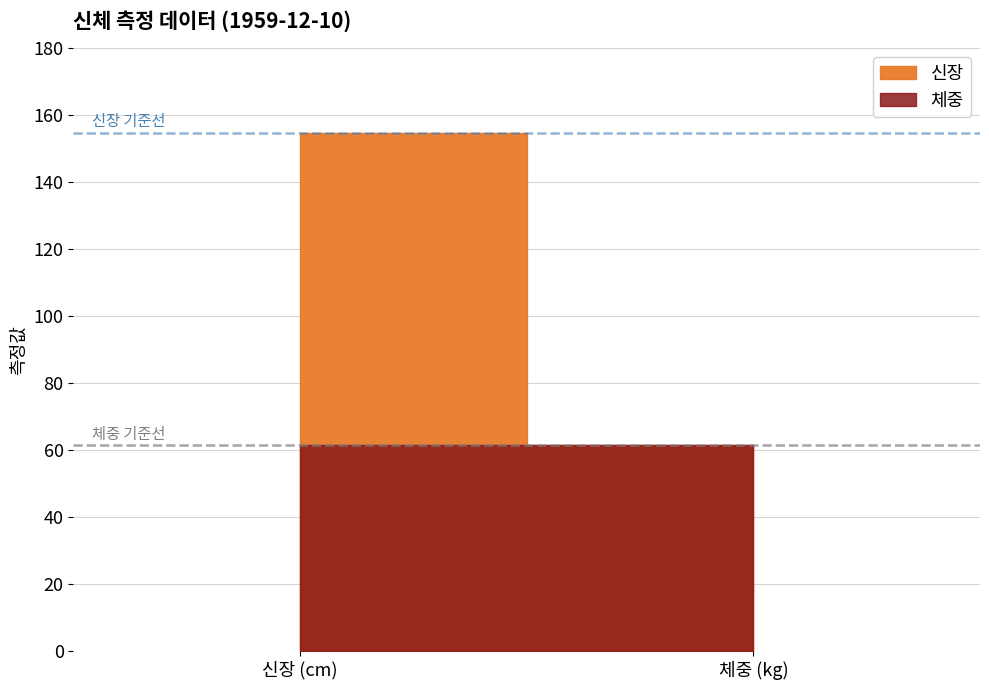

Reading left to right, what are all the values shown in this chart?

신장: 154.7	61.5
체중: 61.5	61.5